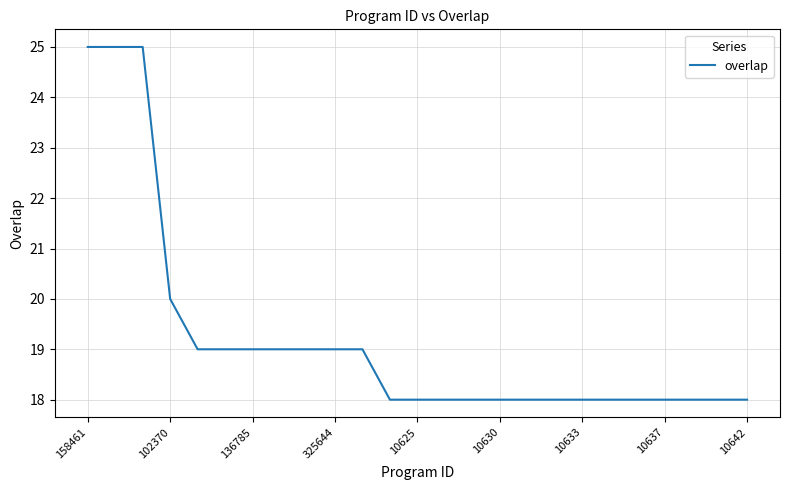

What is the difference between the second highest and second lowest values?

7